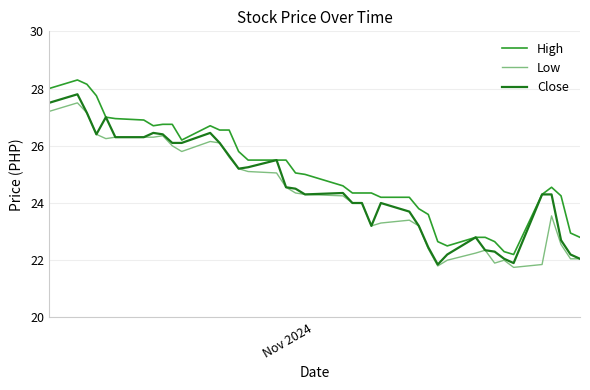

Which series has the largest total across all categories?

High